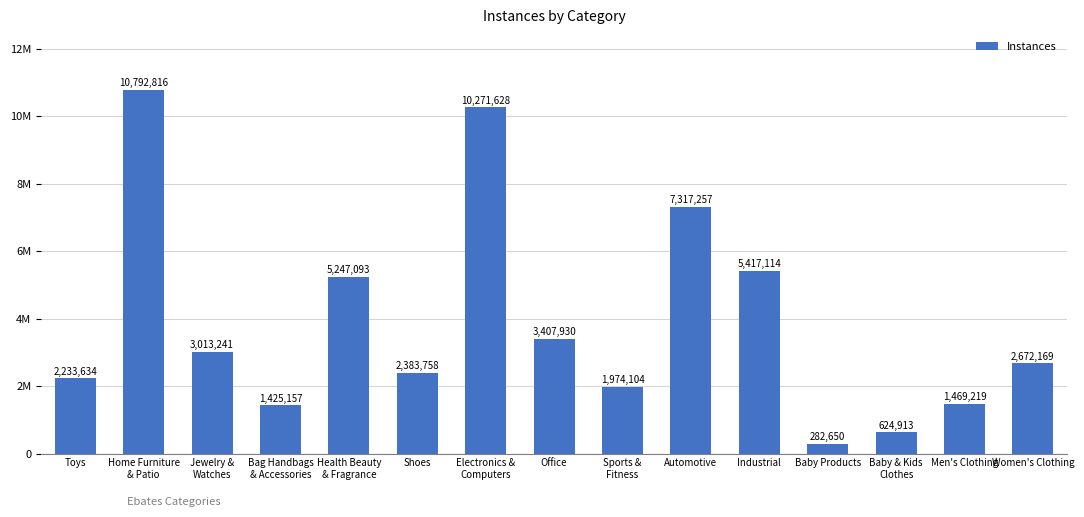

Reading right to left, extract all data points from this chart.

Women's Clothing=2672169	Men's Clothing=1469219	Baby & Kids
Clothes=624913	Baby Products=282650	Industrial=5417114	Automotive=7317257	Sports &
Fitness=1974104	Office=3407930	Electronics &
Computers=10271628	Shoes=2383758	Health Beauty
& Fragrance=5247093	Bag Handbags
& Accessories=1425157	Jewelry &
Watches=3013241	Home Furniture
& Patio=10792816	Toys=2233634